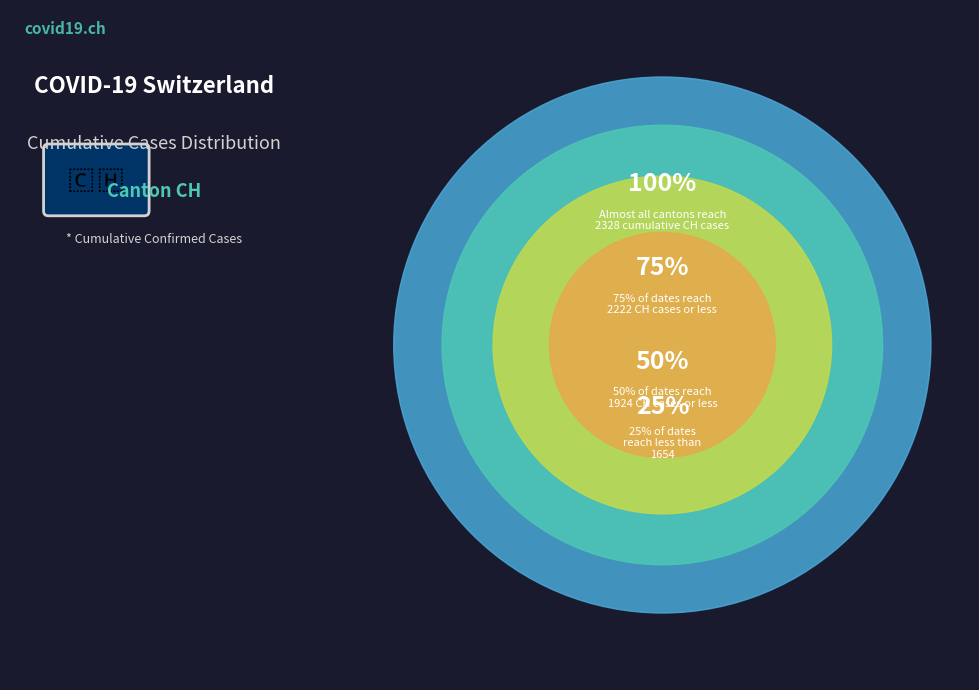

Rank the categories by value from lowest to highest.

25% - 2020-03-26: 1654, 50% - 2020-03-28: 1924, 75% - 2020-03-30: 2222, 100% - 2020-04-01: 2328